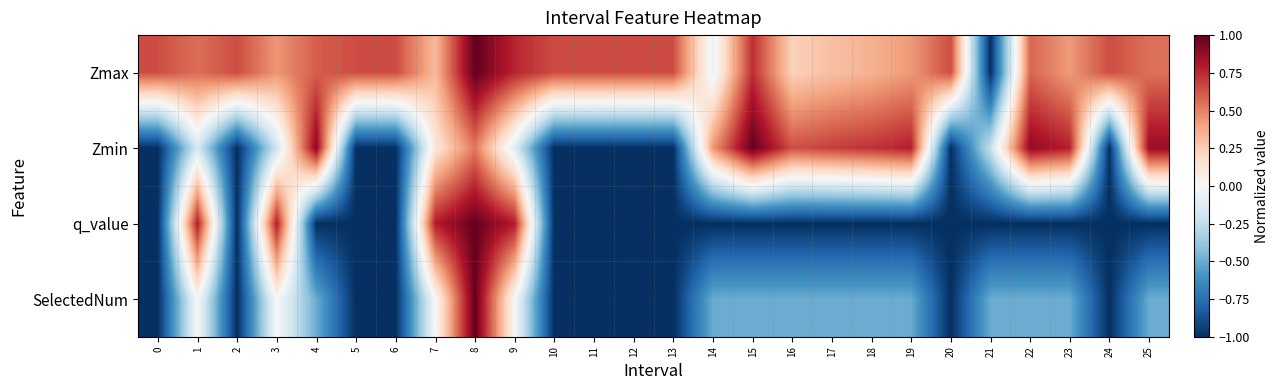

Reading right to left, extract all data points from this chart.

Zmax: 25=0.6	24=0.7	23=0.4	22=0.6	21=-1.0	20=0.7	19=0.4	18=0.4	17=0.3	16=0.2	15=0.7	14=-0.1	13=0.7	12=0.7	11=0.7	10=0.7	9=0.8	8=1.0	7=0.3	6=0.7	5=0.7	4=0.6	3=0.4	2=0.7	1=0.6	0=0.7
Zmin: 25=0.9	24=-1.0	23=0.8	22=0.9	21=-0.2	20=-1.0	19=0.8	18=0.7	17=0.7	16=0.6	15=1.0	14=0.4	13=-1.0	12=-1.0	11=-1.0	10=-1.0	9=-0.1	8=0.5	7=0.1	6=-1.0	5=-1.0	4=0.9	3=-0.2	2=-1.0	1=-0.2	0=-1.0
q_value: 25=-1.0	24=-1.0	23=-1.0	22=-1.0	21=-1.0	20=-1.0	19=-1.0	18=-1.0	17=-1.0	16=-1.0	15=-1.0	14=-1.0	13=-1.0	12=-1.0	11=-1.0	10=-1.0	9=0.8	8=1.0	7=0.8	6=-1.0	5=-1.0	4=-1.0	3=0.8	2=-1.0	1=0.8	0=-1.0
SelectedNum: 25=-0.5	24=-1.0	23=-0.5	22=-0.5	21=-0.5	20=-1.0	19=-0.5	18=-0.5	17=-0.5	16=-0.5	15=-0.5	14=-0.5	13=-1.0	12=-1.0	11=-1.0	10=-1.0	9=0.0	8=1.0	7=0.0	6=-1.0	5=-1.0	4=-0.5	3=0.0	2=-1.0	1=0.0	0=-1.0